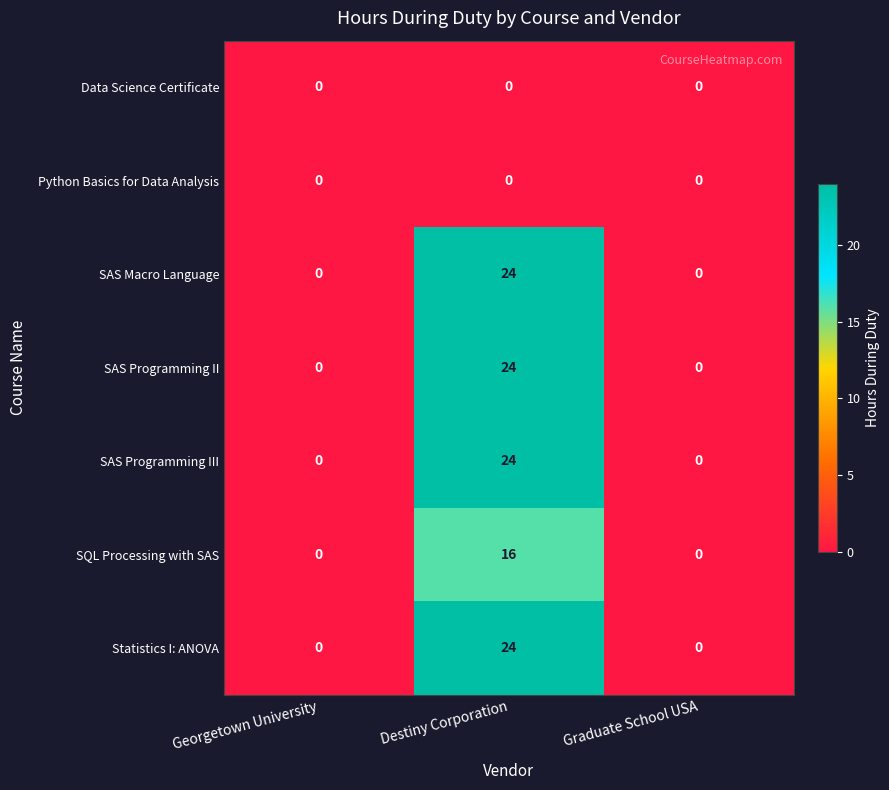

What is the sum of the SAS Programming III values at Georgetown University and Destiny Corporation?

24